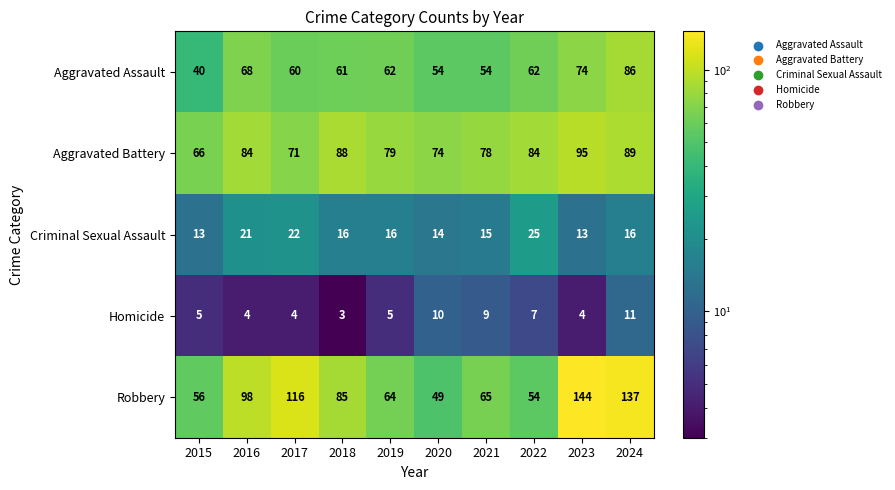

Read the Robbery value at 2016.

98